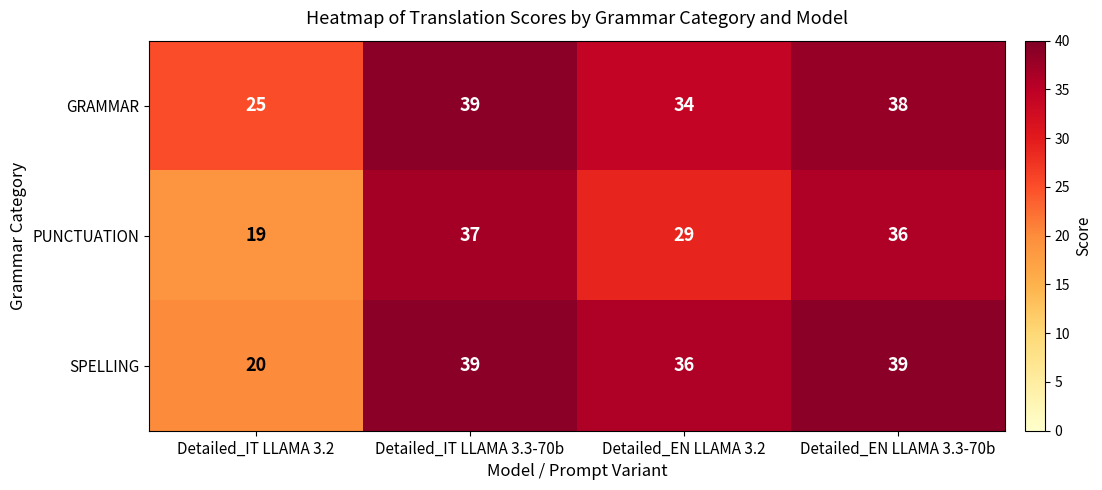

Reading left to right, what are all the values shown in this chart?

GRAMMAR: 25	39	34	38
PUNCTUATION: 19	37	29	36
SPELLING: 20	39	36	39